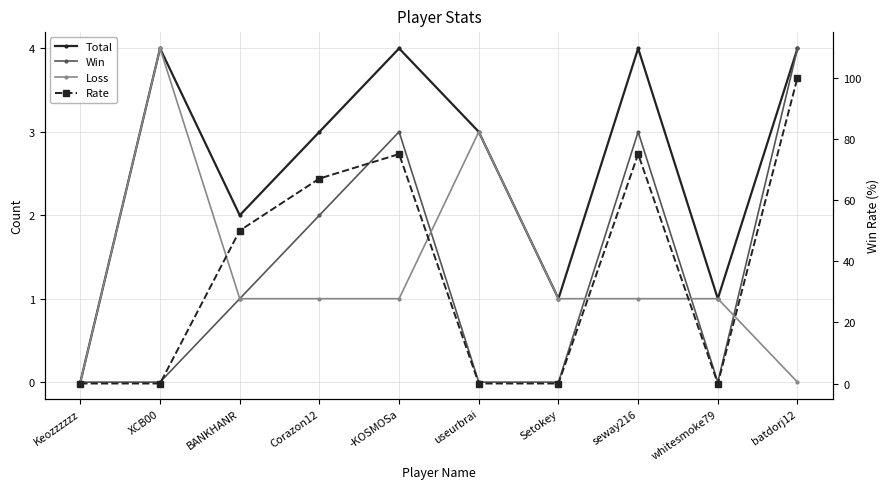

Where is Total nearest to the value 2?

BANKHANR